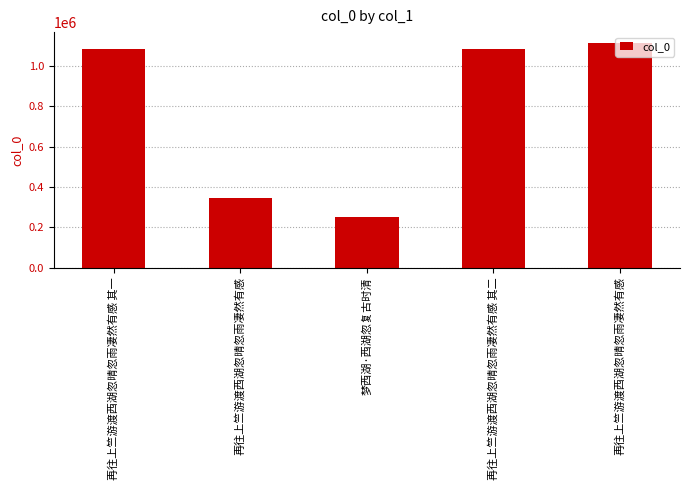

What is the difference between the second highest and minimum values?

834860